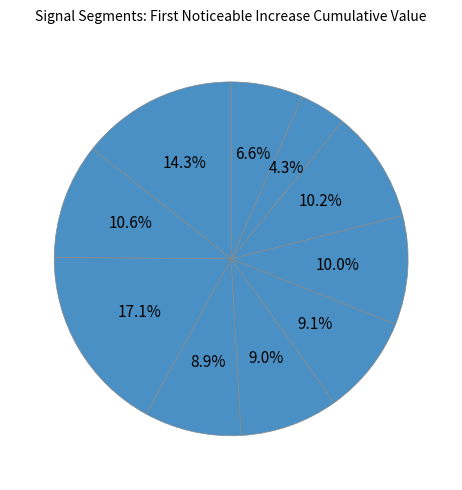

Is there any slice that represents more than half of the pie?

No